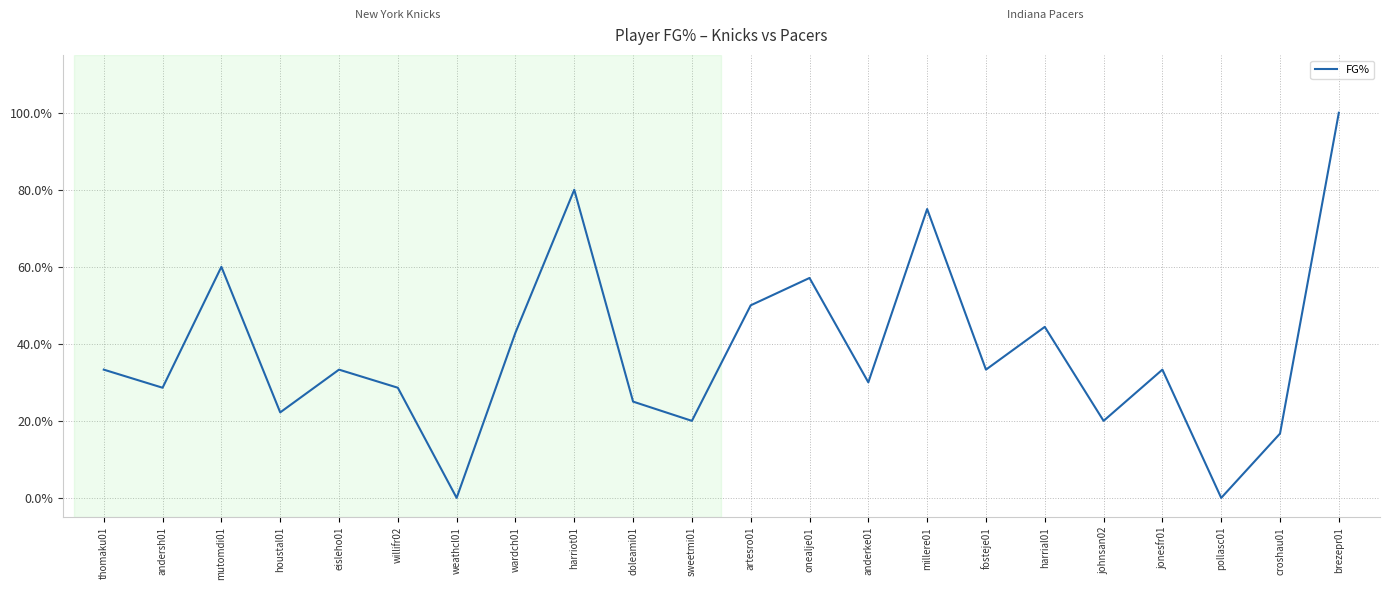

Does the chart have visible grid lines?

Yes